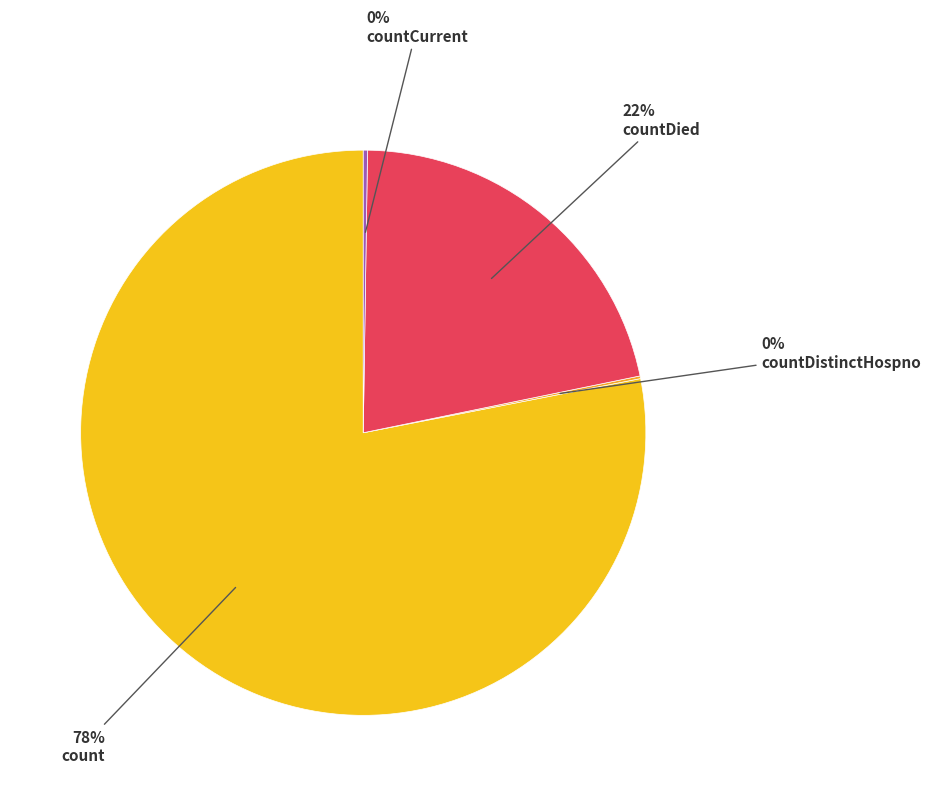

What is the change in value from count to countDied?

-14063